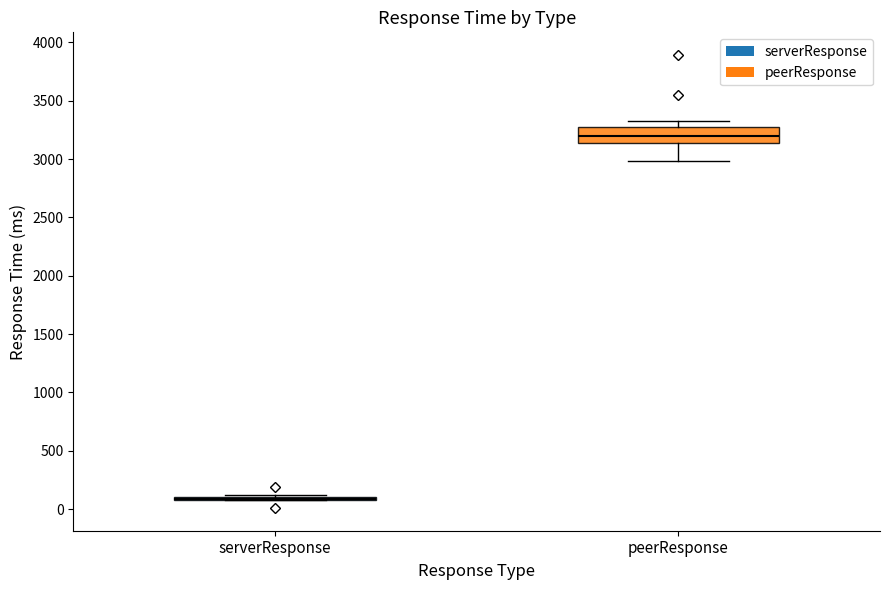

Which box is the tallest, from its lower edge to its upper edge?

peerResponse